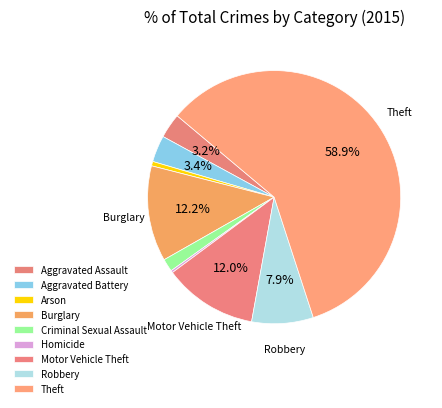

To the nearest percent, what is the combined percentage of Criminal Sexual Assault and Robbery?

10%